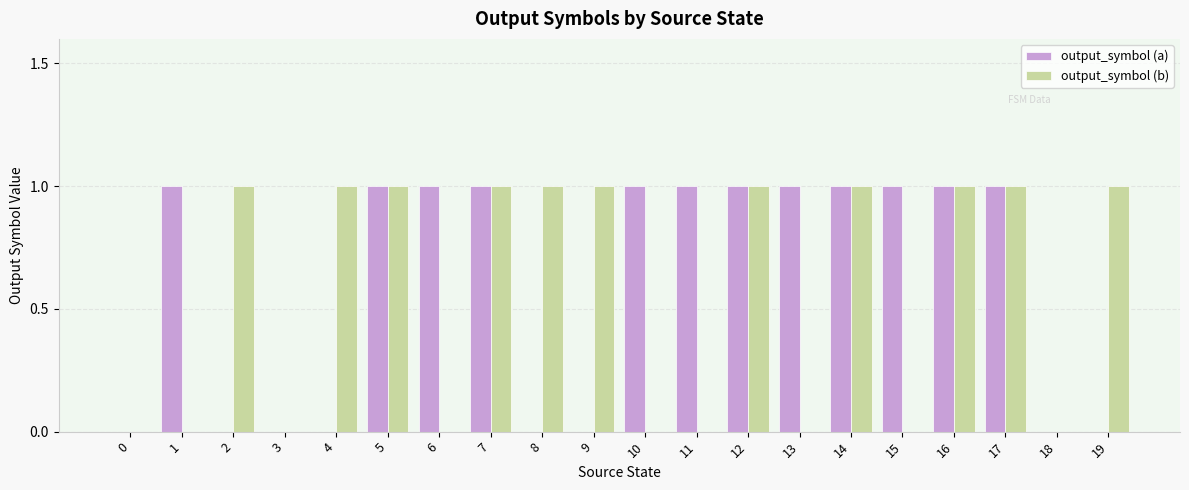

What is the maximum value shown in the chart?

1